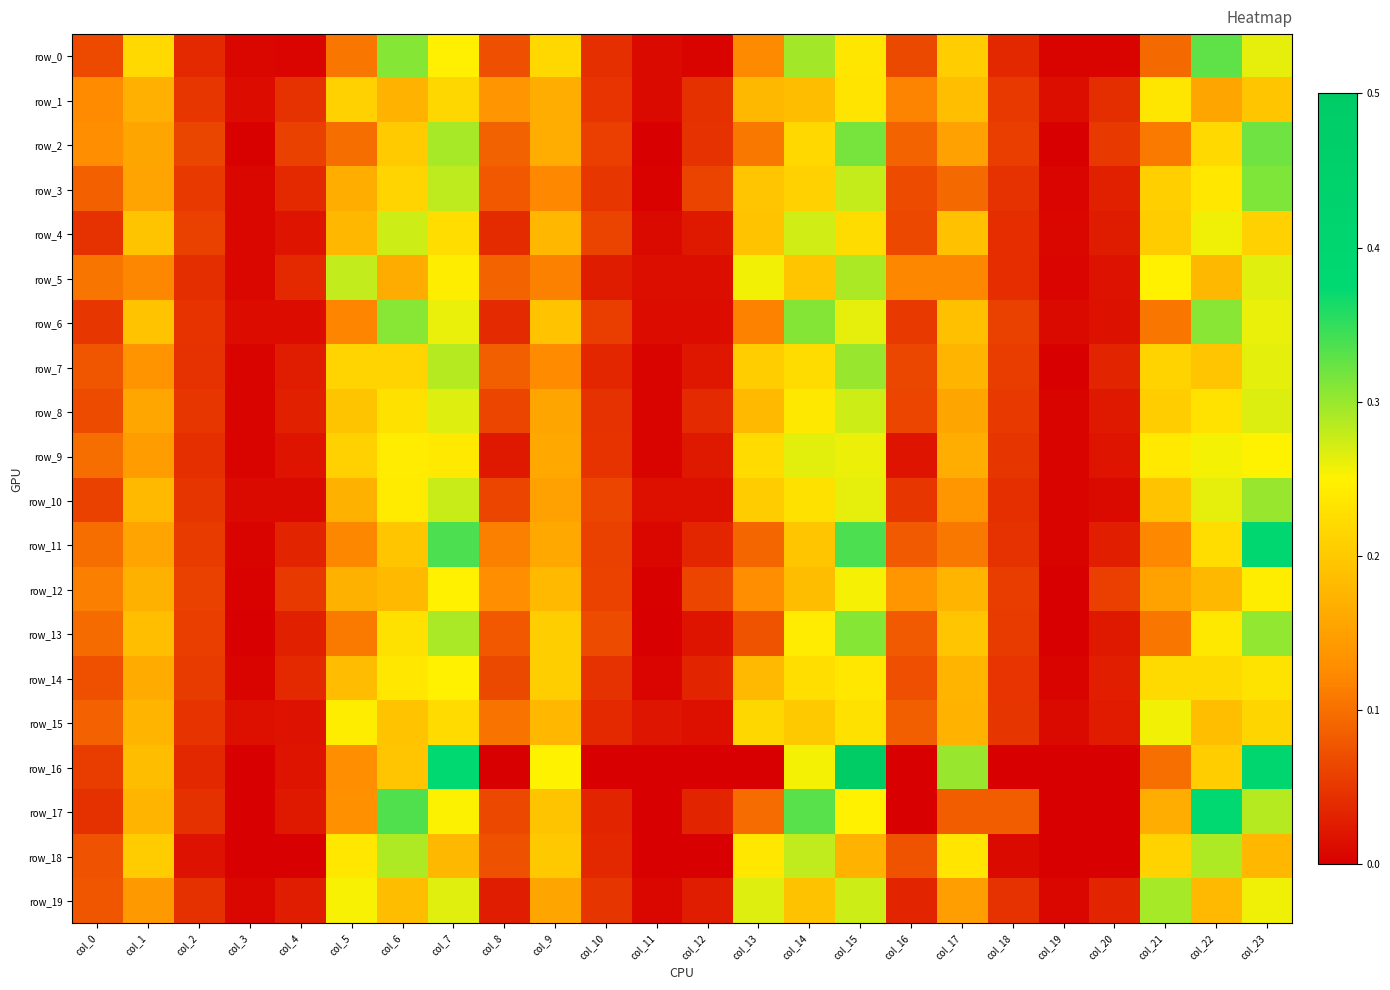

What is the difference between the row_19 values at col_15 and col_17?

0.1